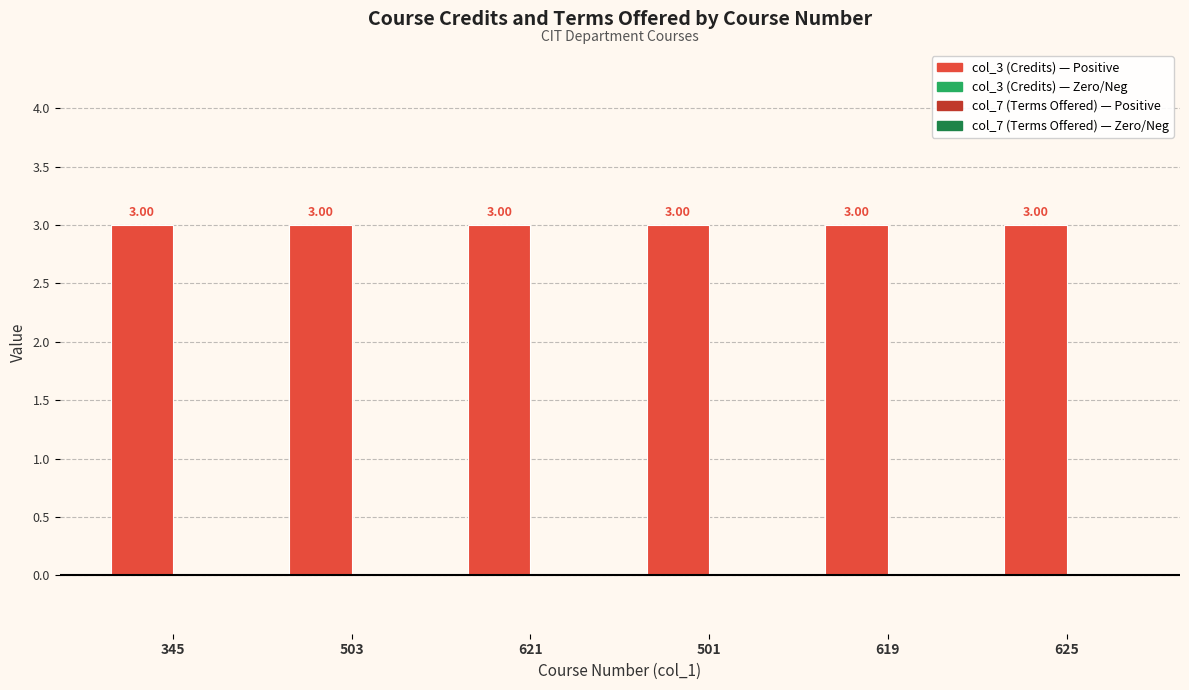

Is the value of col_3 (Credits) at 501 greater than the value of col_7 (Terms Offered) at 503?

Yes